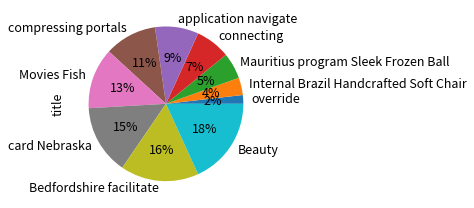

What is the smallest slice in the pie chart?

override